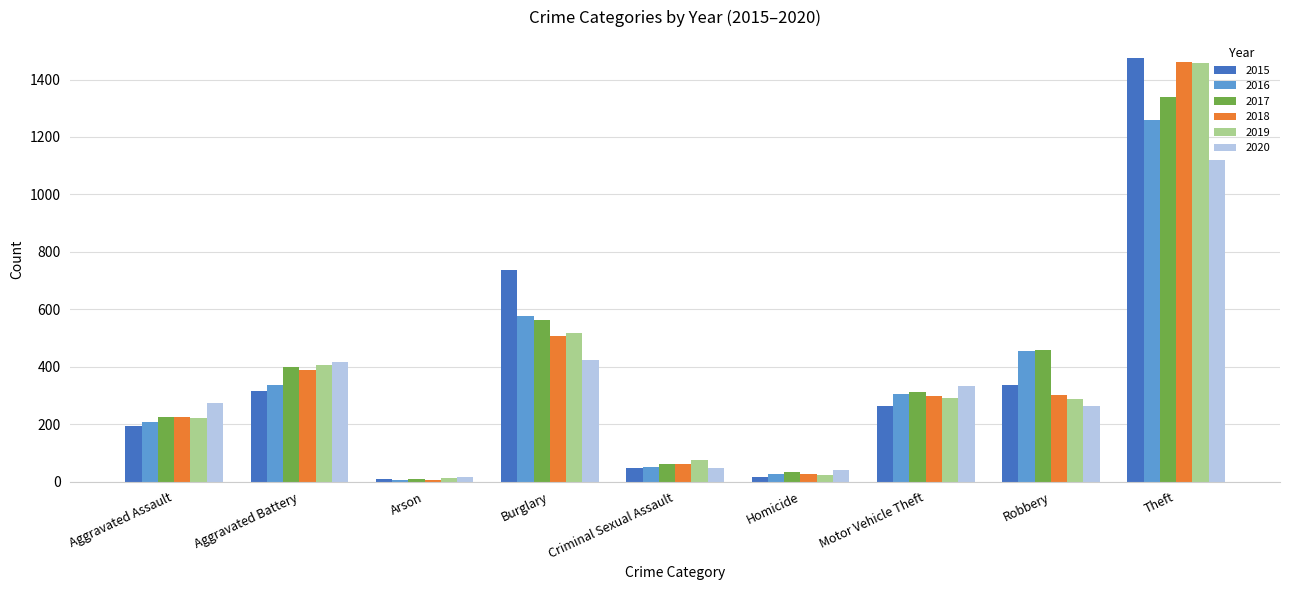

What are all the series names shown in the legend?

2015, 2016, 2017, 2018, 2019, 2020